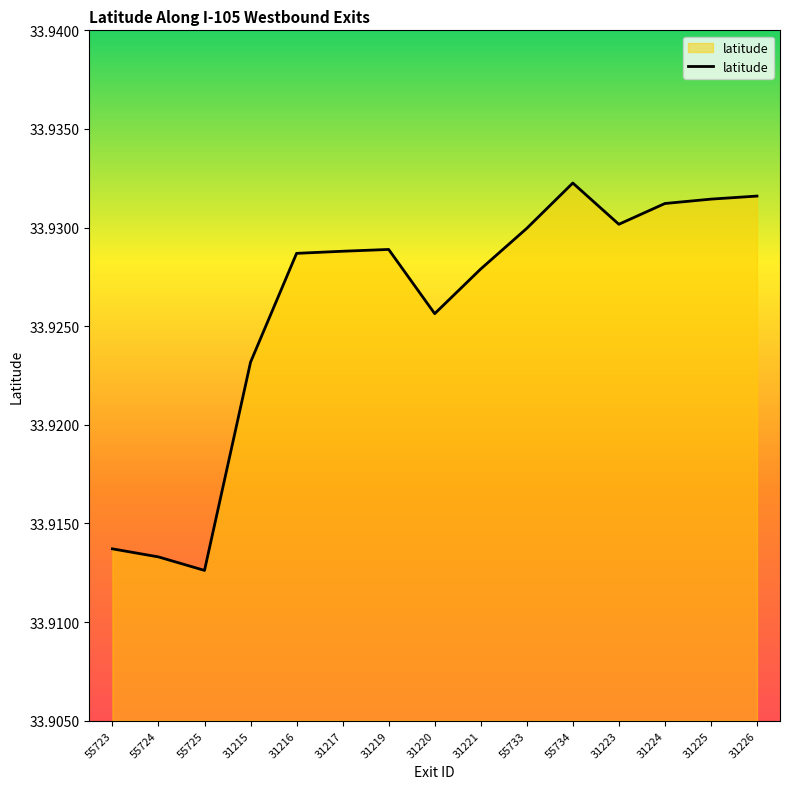

How many categories are shown in the chart?

15